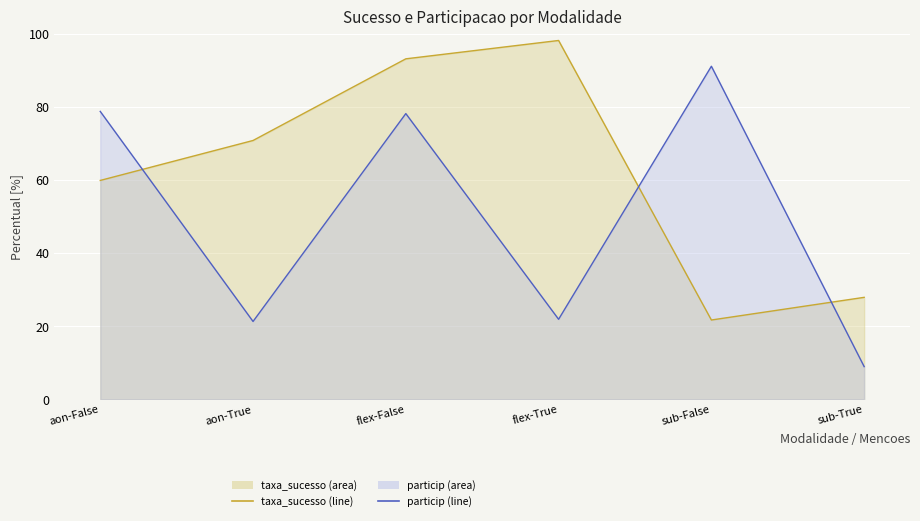

How many interior local peaks does the particip series have?

2